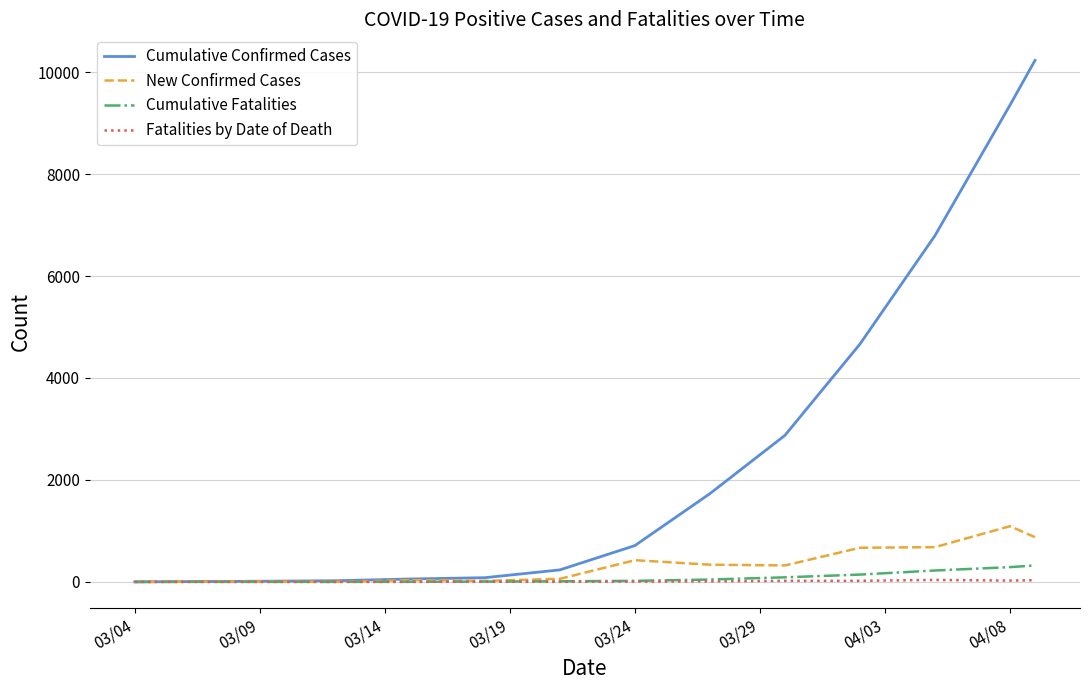

Which series has the largest range (max minus min)?

Cumulative Confirmed Cases